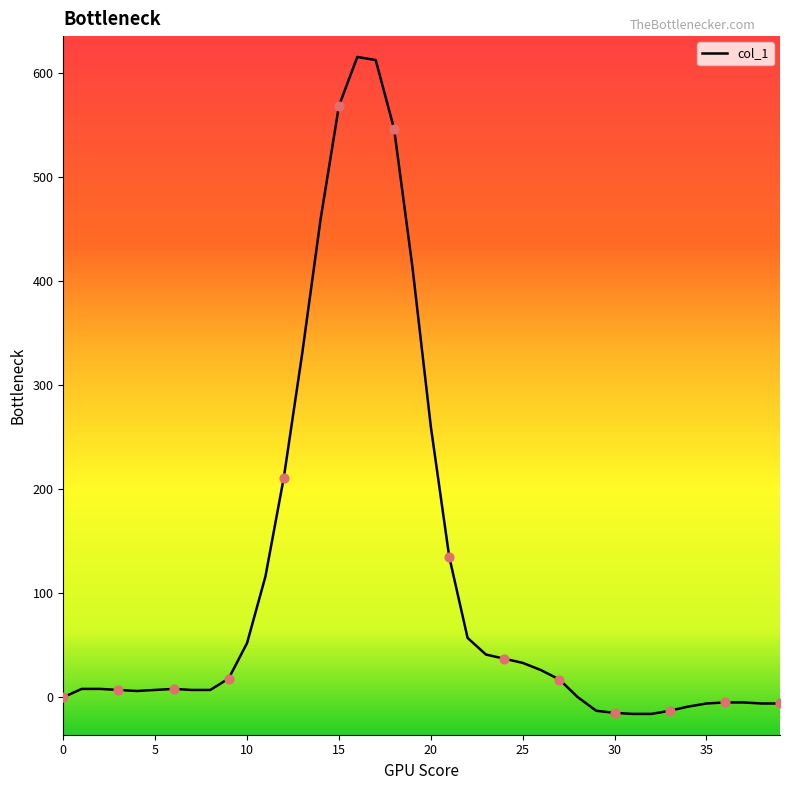

What is the maximum value shown in the chart?

615